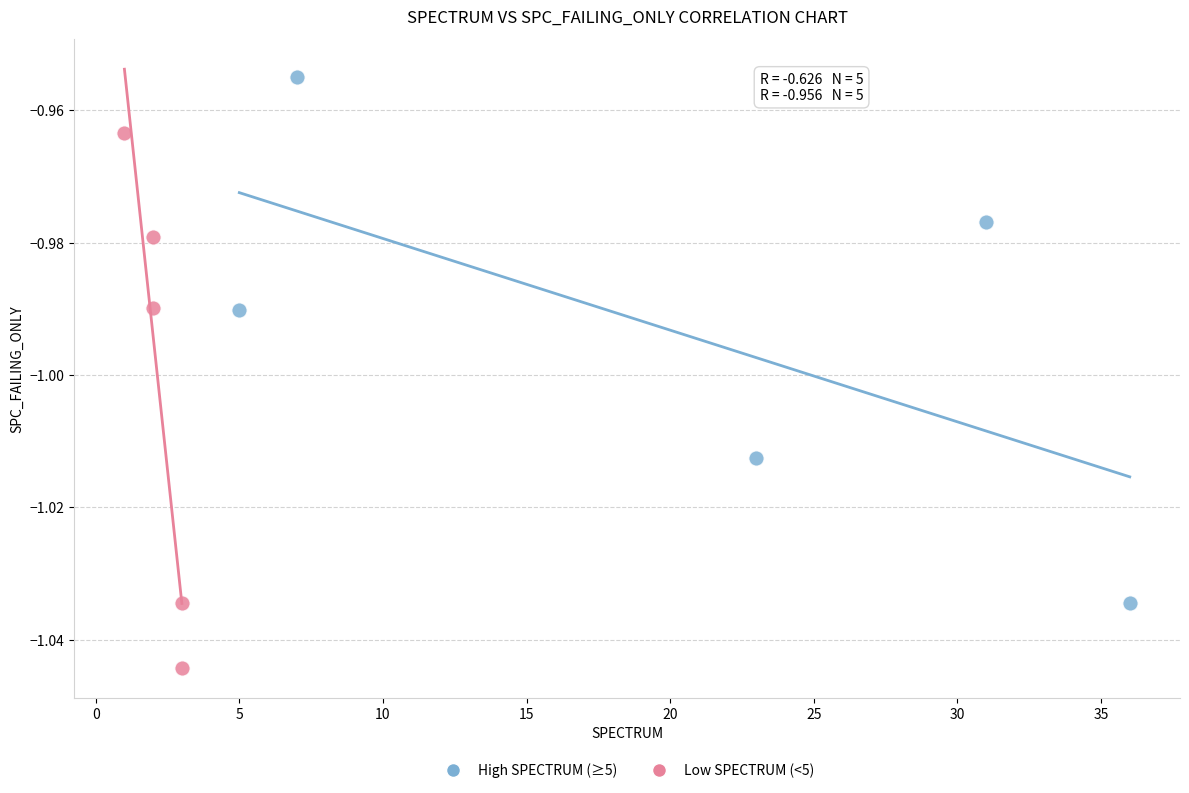

Which series reaches the minimum Y coordinate?

Low SPECTRUM (<5)